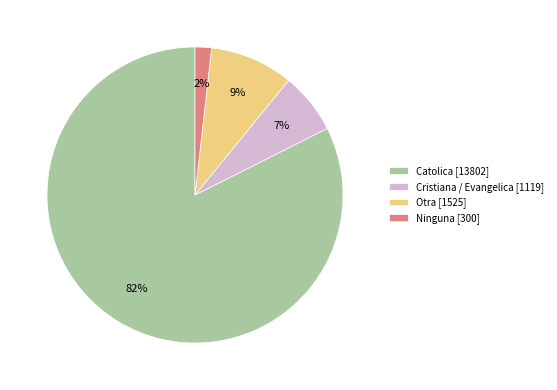

Count the number of slices in the pie.

4